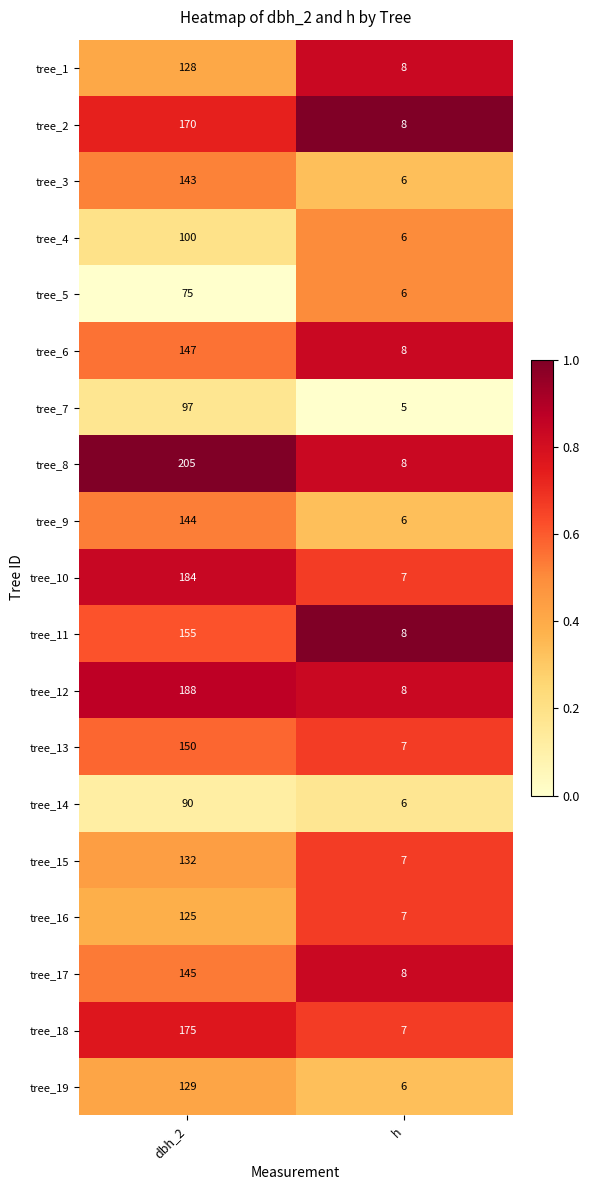

At which category does the chart reach its minimum across all series?

h